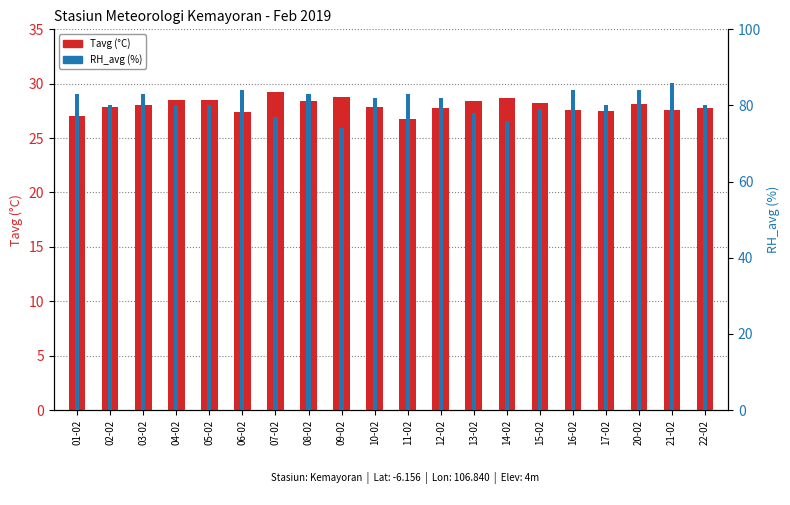

What value does the Tavg series have at 16-02?

27.6